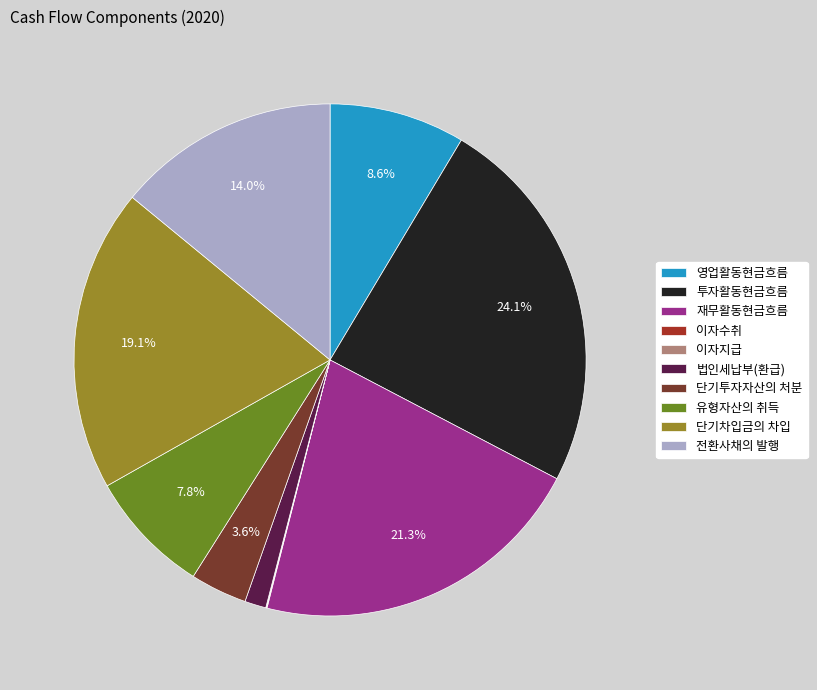

Is it true that 단기차입금의 차입 is 27% of the pie?

False